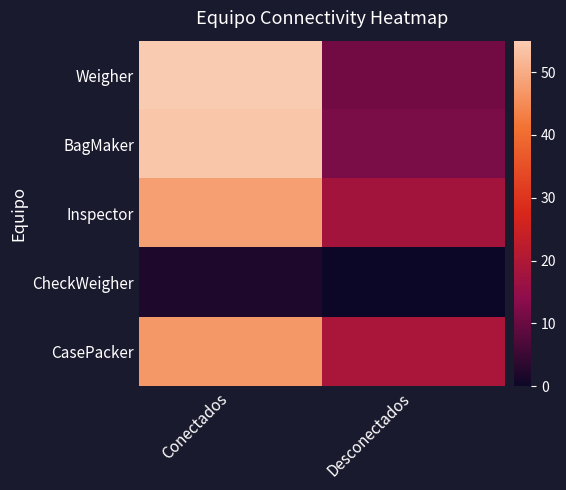

What is the total value across all series at Conectados?

206